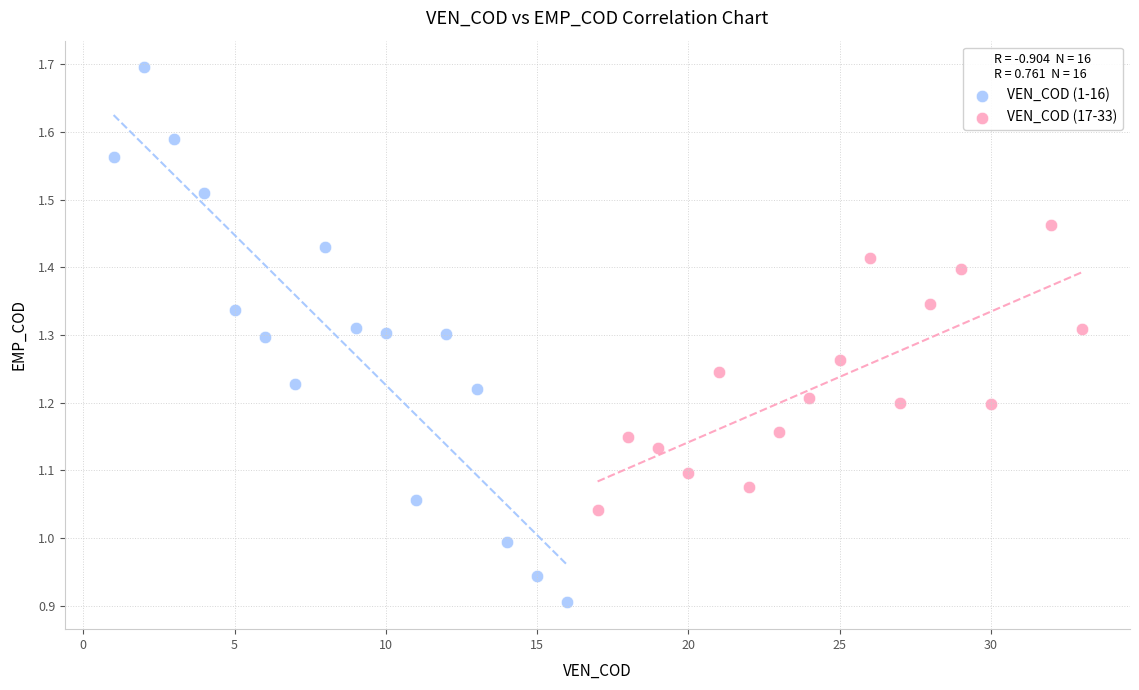

Which series contains the lowest Y value?

VEN_COD (1-16)